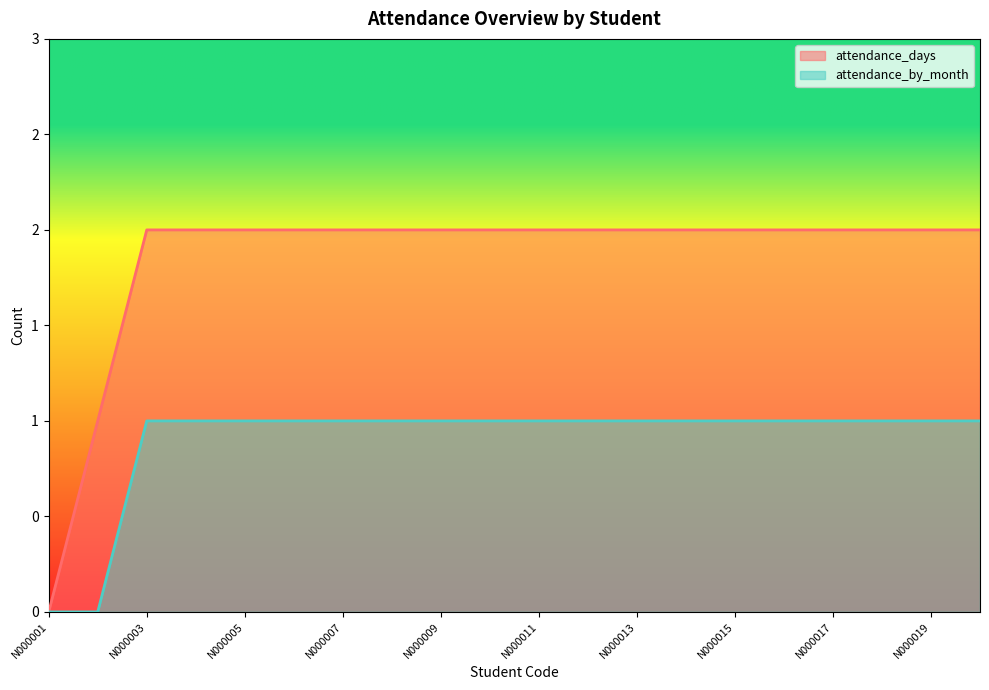

Does the chart display data point markers on the line(s)?

No